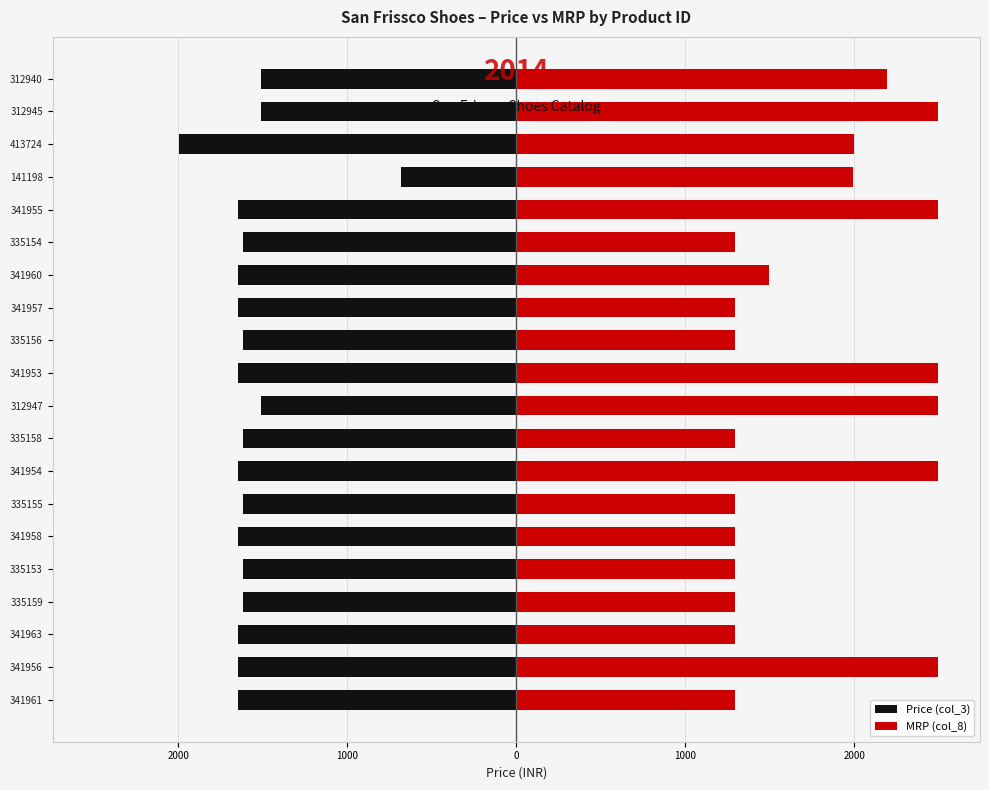

How many data points in Price (col_3) are above -1616?

4